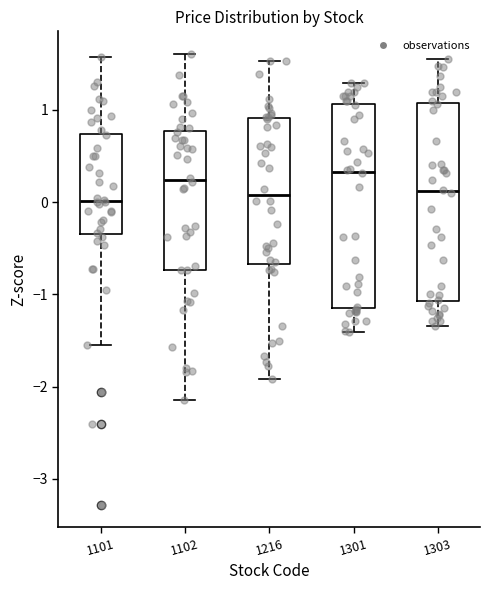

Reading left to right, transcribe this box plot: for each box, give where its median line is, the range the box spans, and where its two whiskers end, as read against the y-axis. The values are not printed on the chart, so give them approximately, as read against the axis.

1101: median 0.0, box -0.3 to 0.7, whiskers -1.6 to 1.6
1102: median 0.2, box -0.7 to 0.8, whiskers -2.1 to 1.6
1216: median 0.1, box -0.7 to 0.9, whiskers -1.9 to 1.5
1301: median 0.3, box -1.1 to 1.1, whiskers -1.4 to 1.3
1303: median 0.1, box -1.1 to 1.1, whiskers -1.3 to 1.5